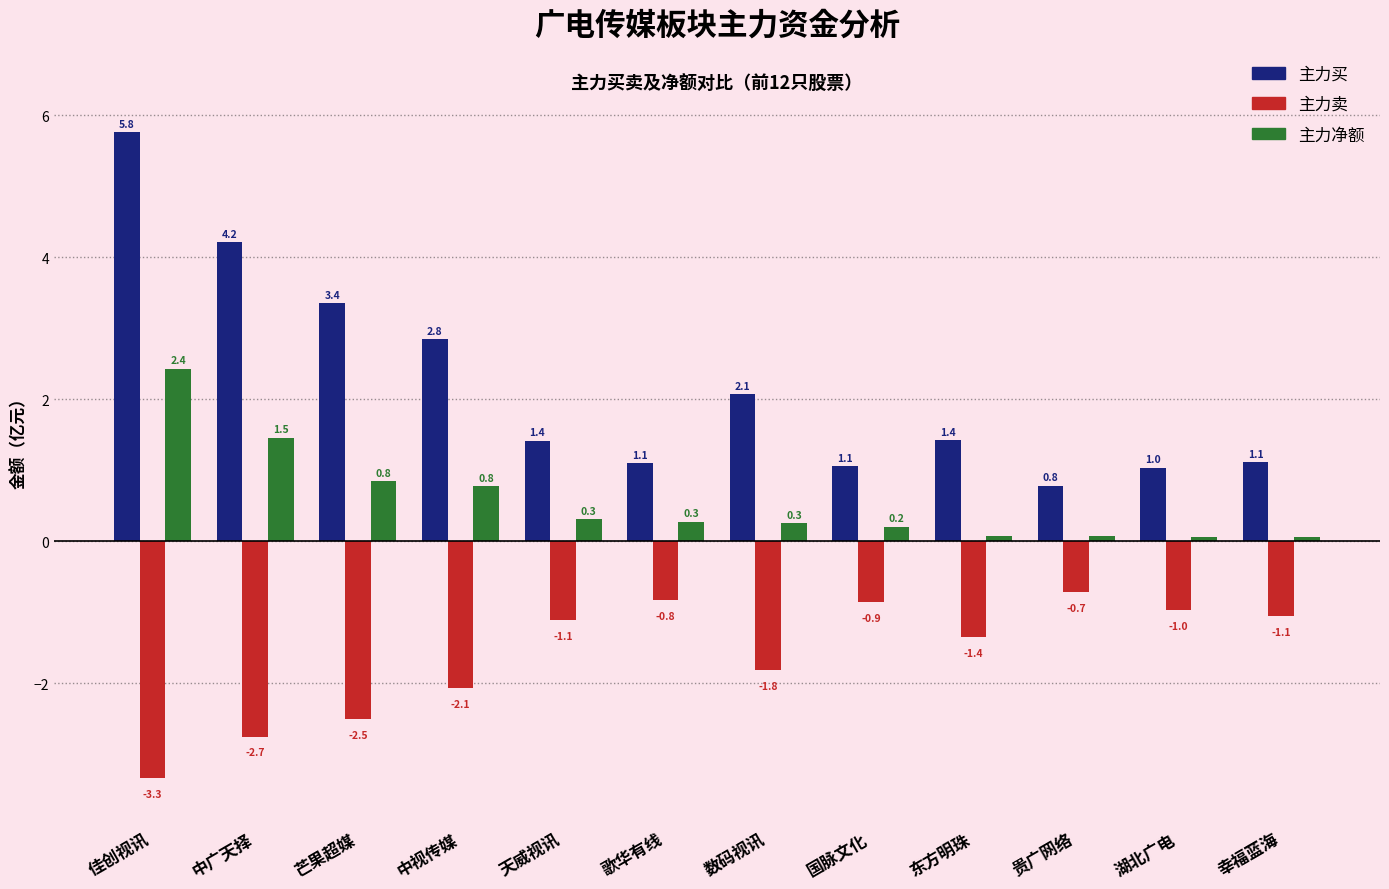

What is the sum of all 主力买 values?

26.2